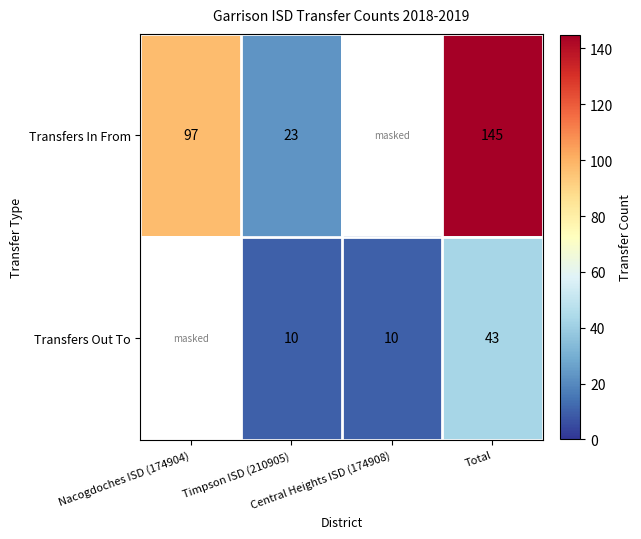

Which series has the largest range (max minus min)?

Transfers In From